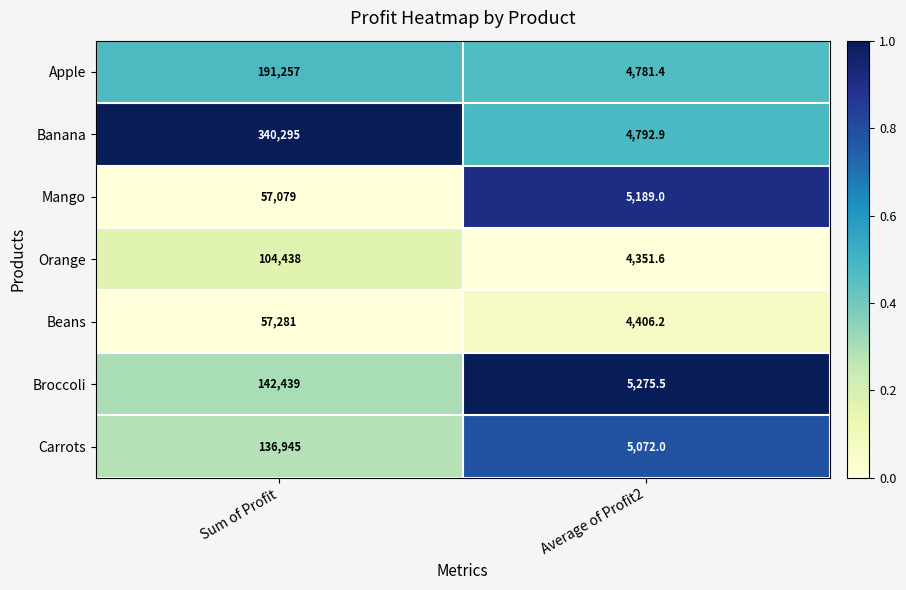

List the series in order of their peak value, lowest first.

Mango, Beans, Orange, Carrots, Broccoli, Apple, Banana